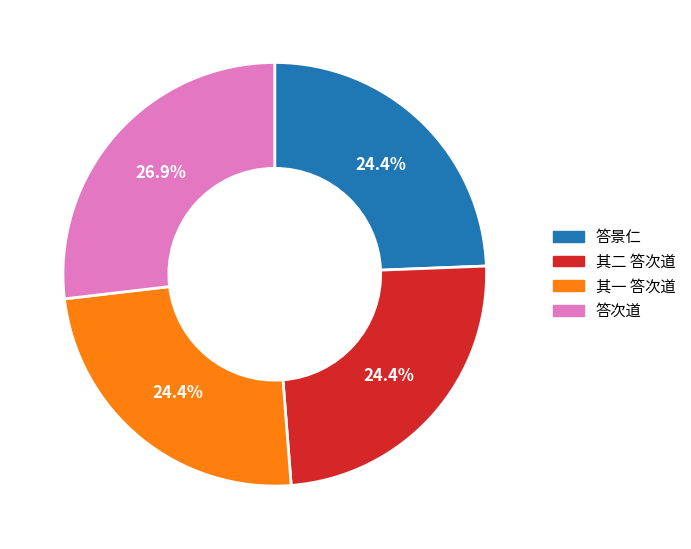

What is the ratio of the value at 其二 答次道 to the value at 答景仁?

1.0